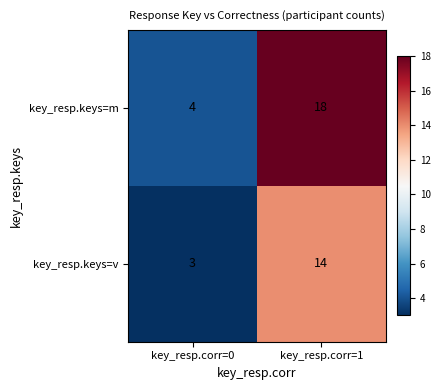

True or false: key_resp.keys=m has a value of 4 at key_resp.corr=0.

True